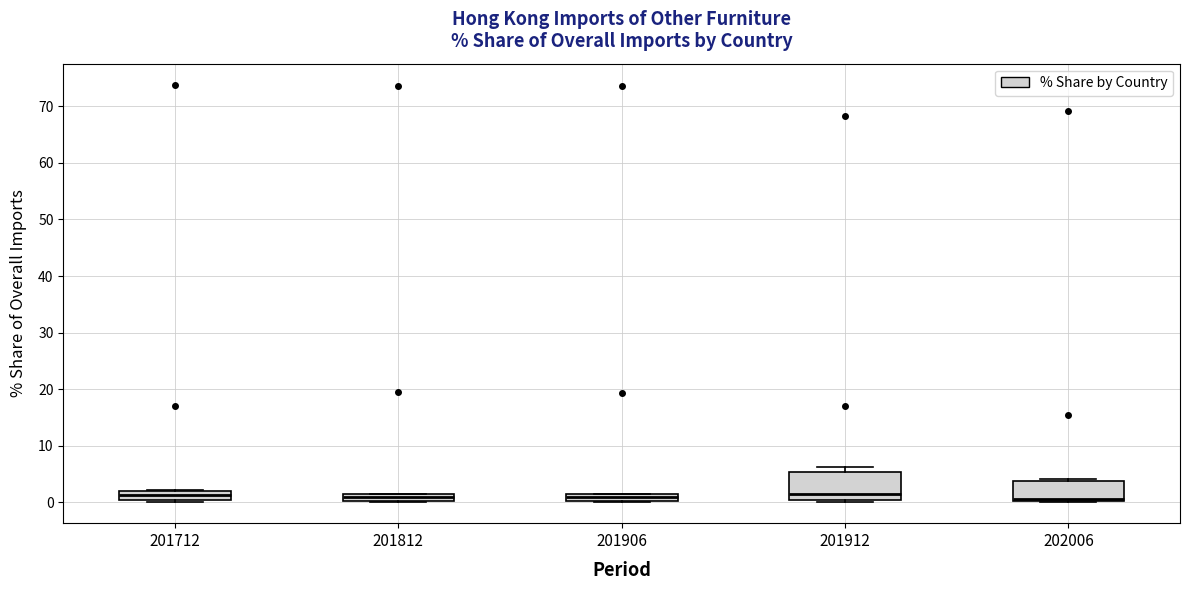

Where is the lower edge of the box at x = 201912 on the y-axis? The values are not printed on the chart, so give them approximately, as read against the axis.

0